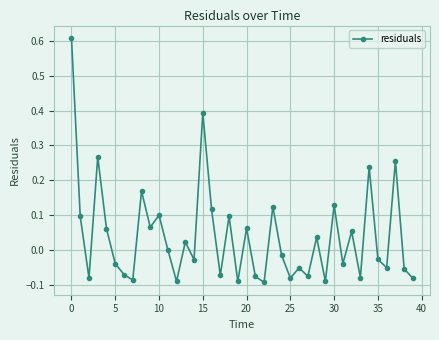

True or false: there are more than 0 points higher than both neighbors.

True